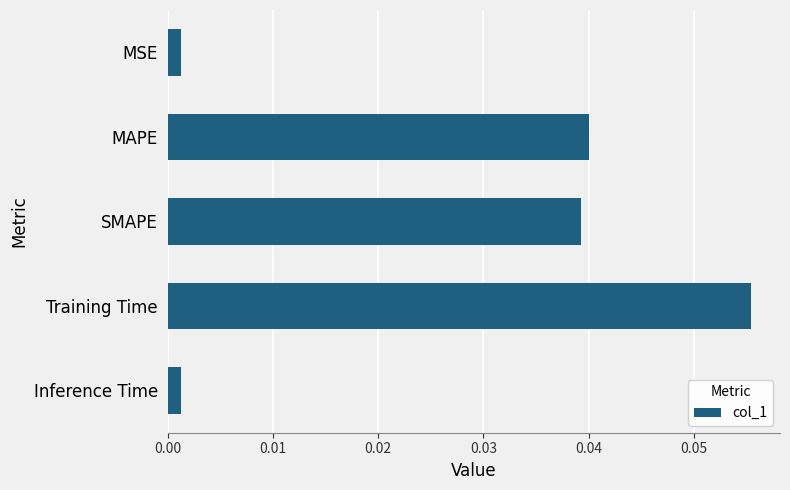

What is the label of the 3rd bar from the top?

SMAPE